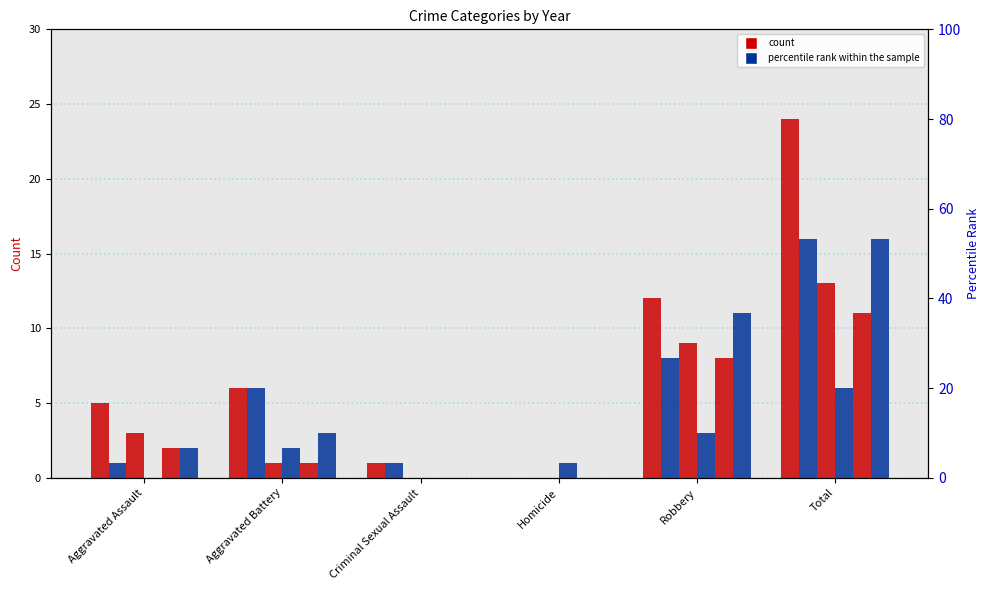

At which label does 2023 first exceed 6?

Robbery